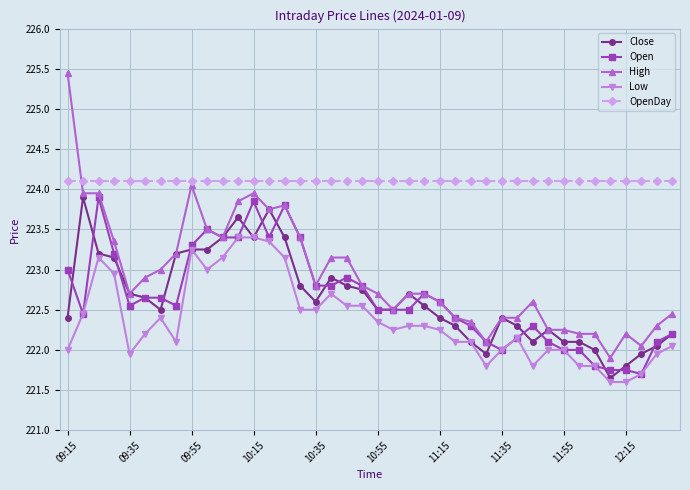

True or false: Low has more than 1 points higher than both neighbors.

True